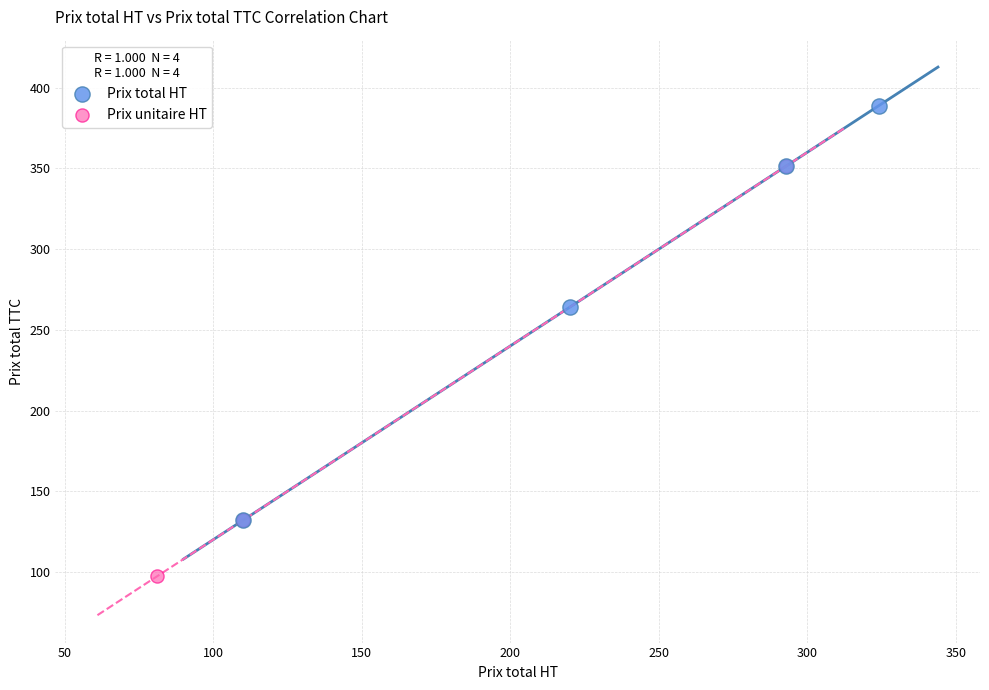

What are all the series names shown in the legend?

Prix total HT, Prix unitaire HT